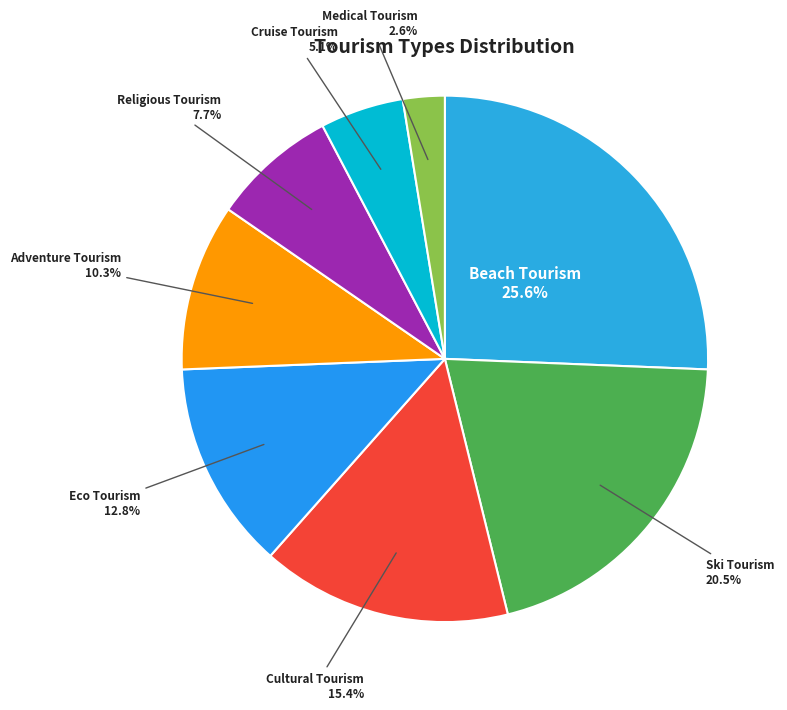

Is Religious Tourism the majority of the pie?

No